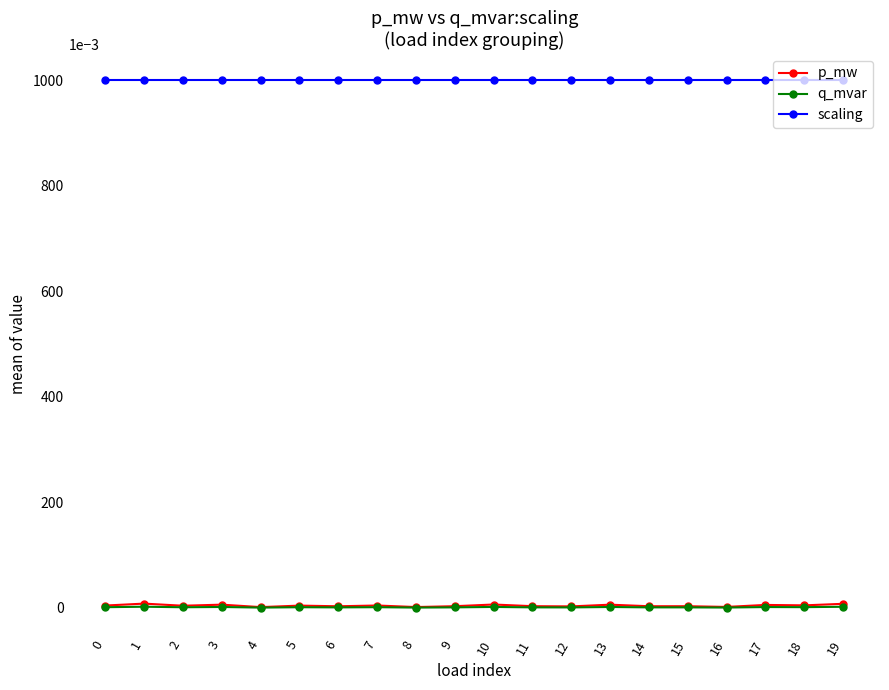

True or false: q_mvar and scaling intersect in this chart.

False